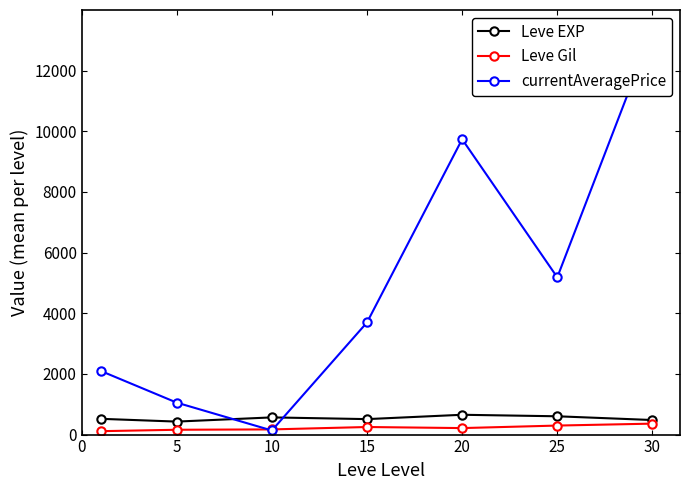

At how many categories does at least one series exceed 605?

6